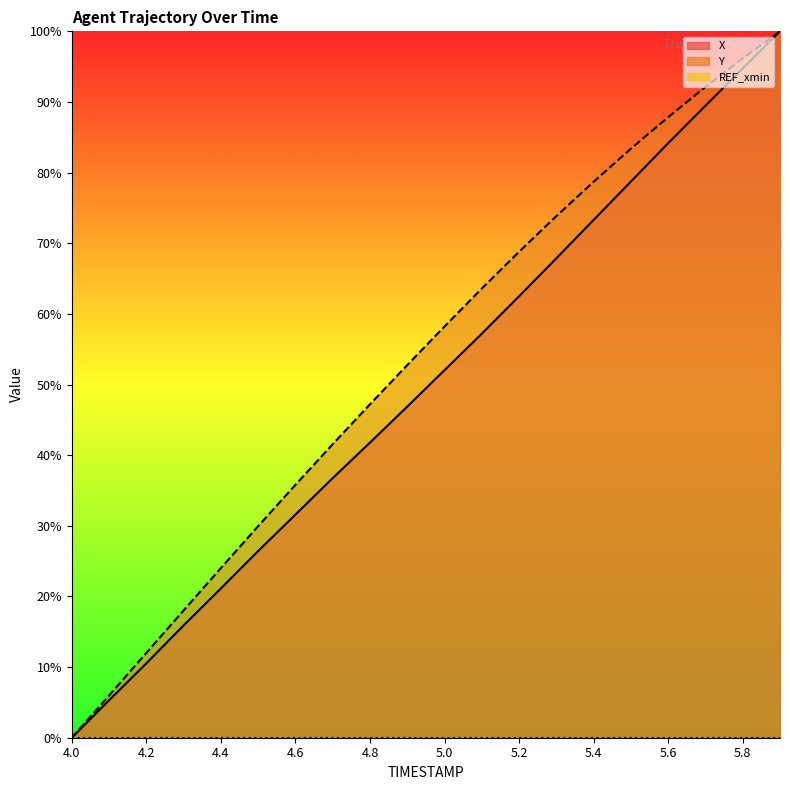

What is the sum of all X values?

996.3